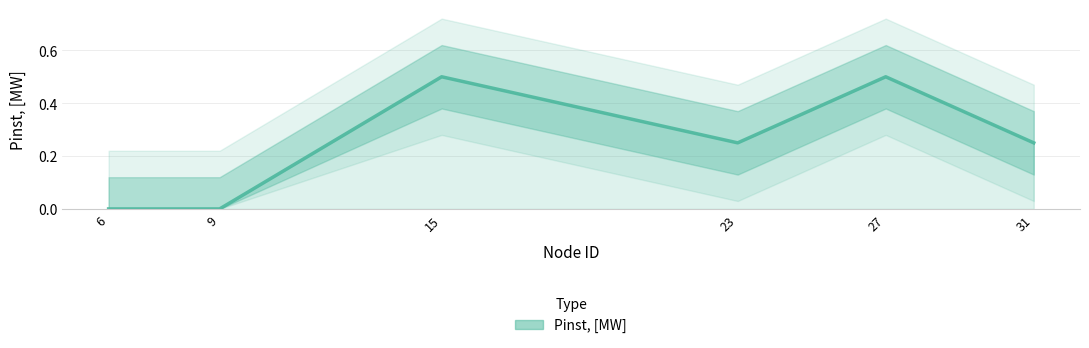

What is the maximum value shown in the chart?

0.5